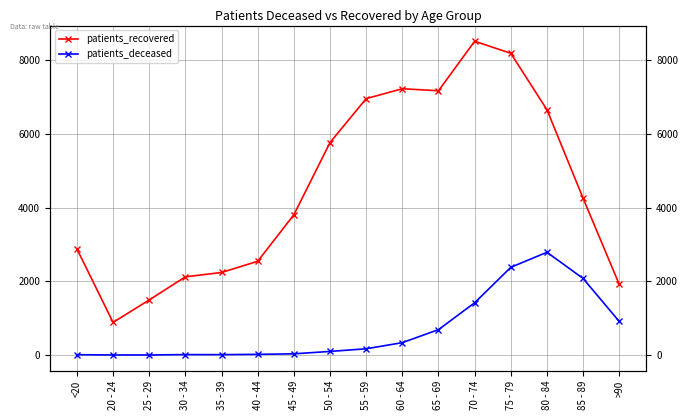

What is the total value across all series at 60 - 64?

7560